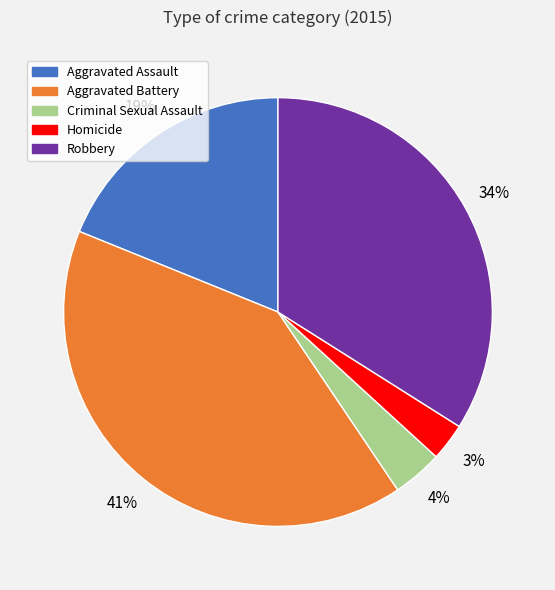

Which category has the smallest portion of the pie?

Homicide